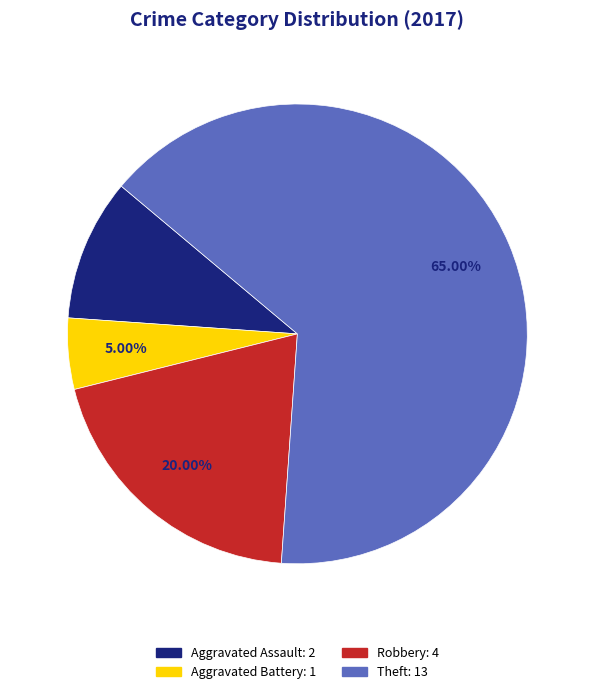

Is there a majority slice in this chart?

Yes